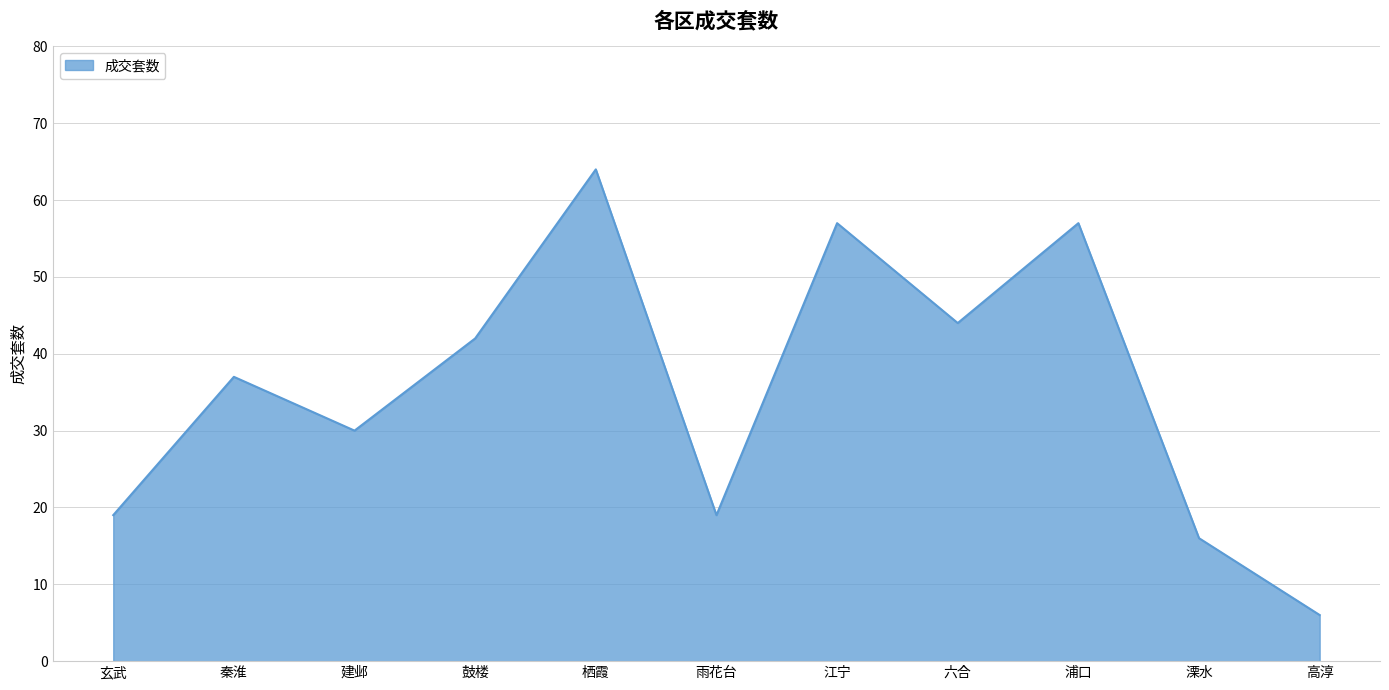

What is the sum of the values at 秦淮 and 雨花台?

56